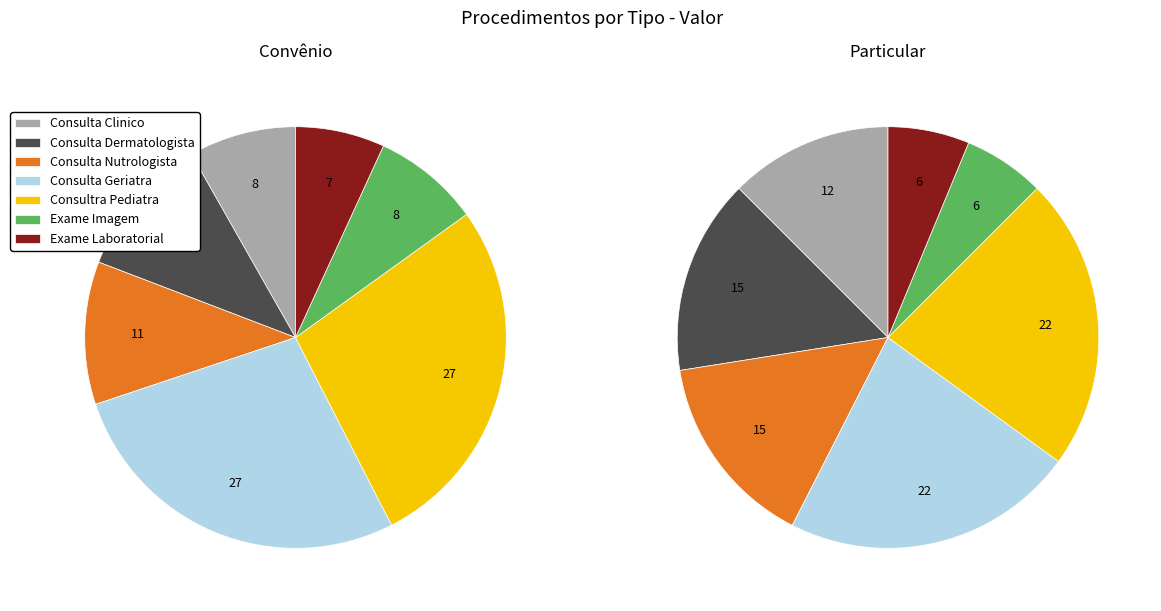

How many slices are in this pie chart?

7